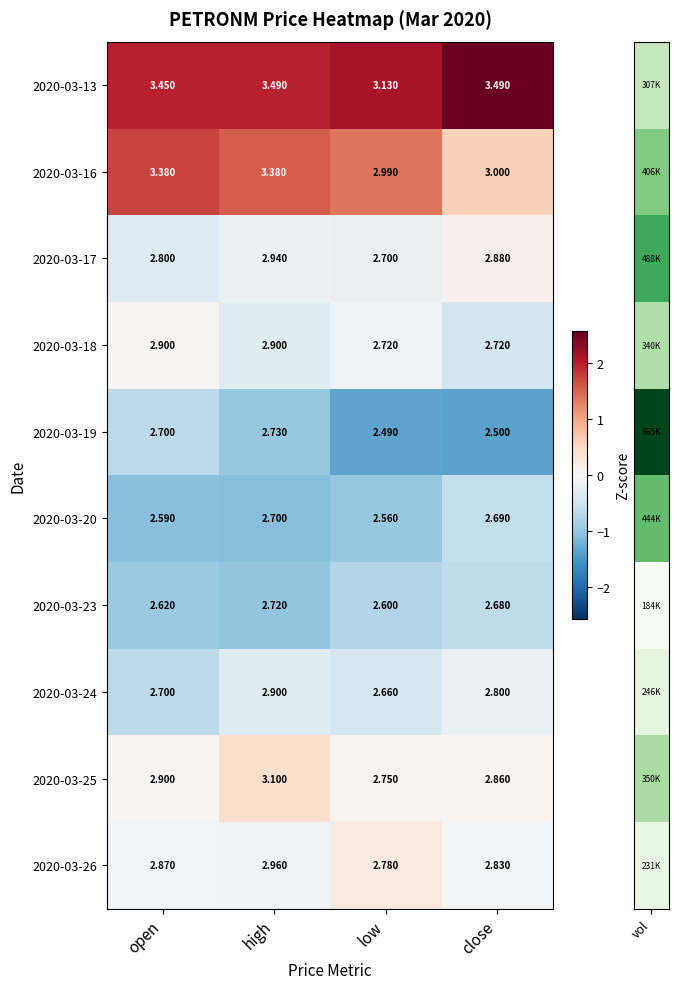

Which series has the largest range (max minus min)?

2020-03-16